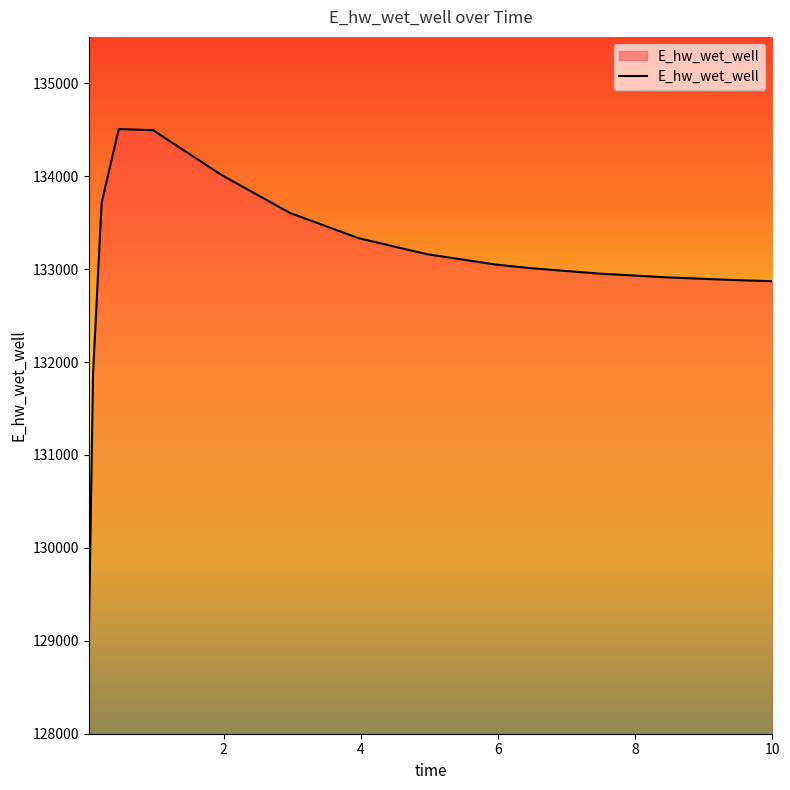

How many distinct data groups are displayed?

1